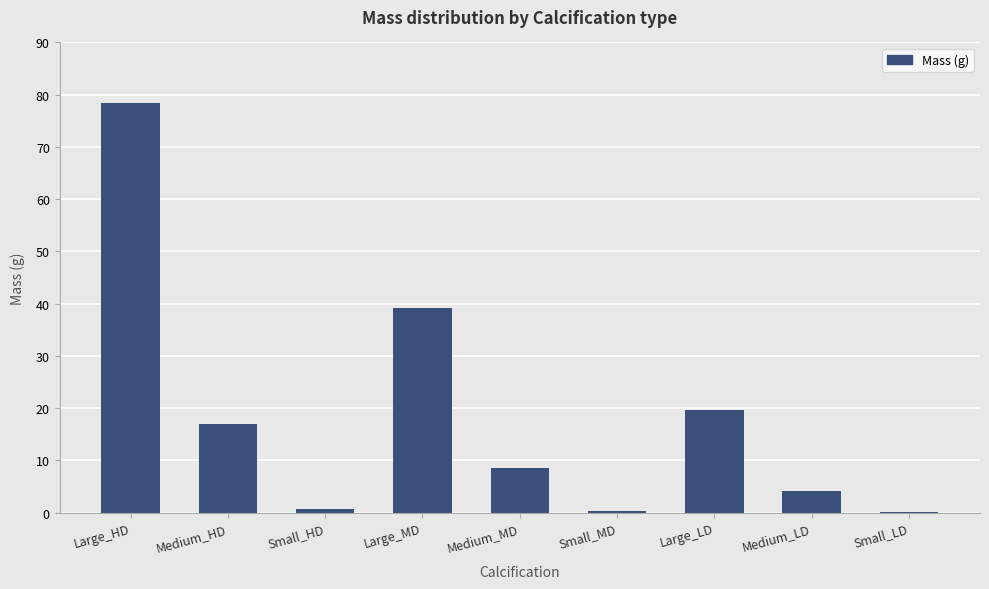

How many series are shown in this chart?

1